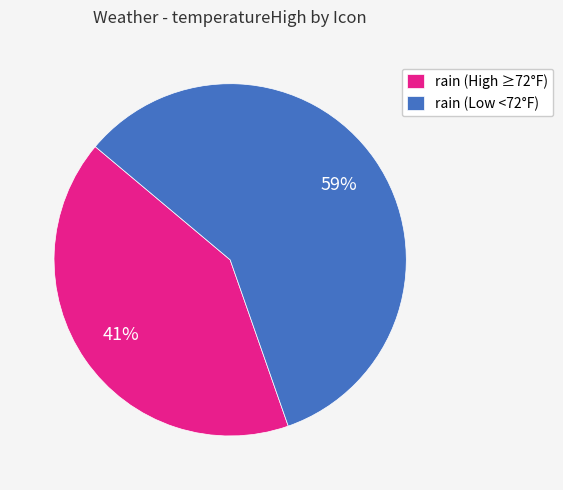

Does any single category account for the majority?

Yes